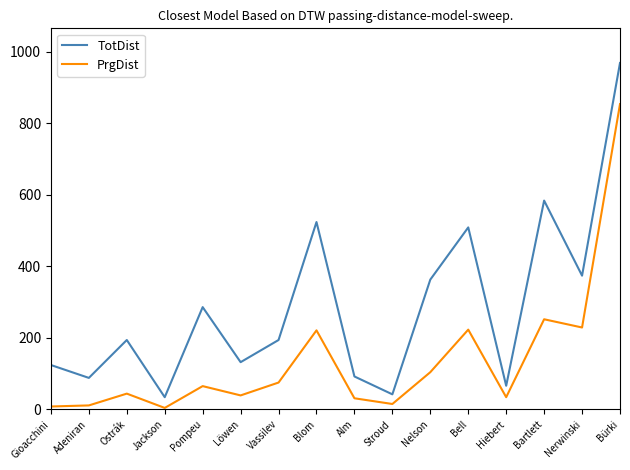

What is the difference between the highest and lowest values at Vassilev?

119